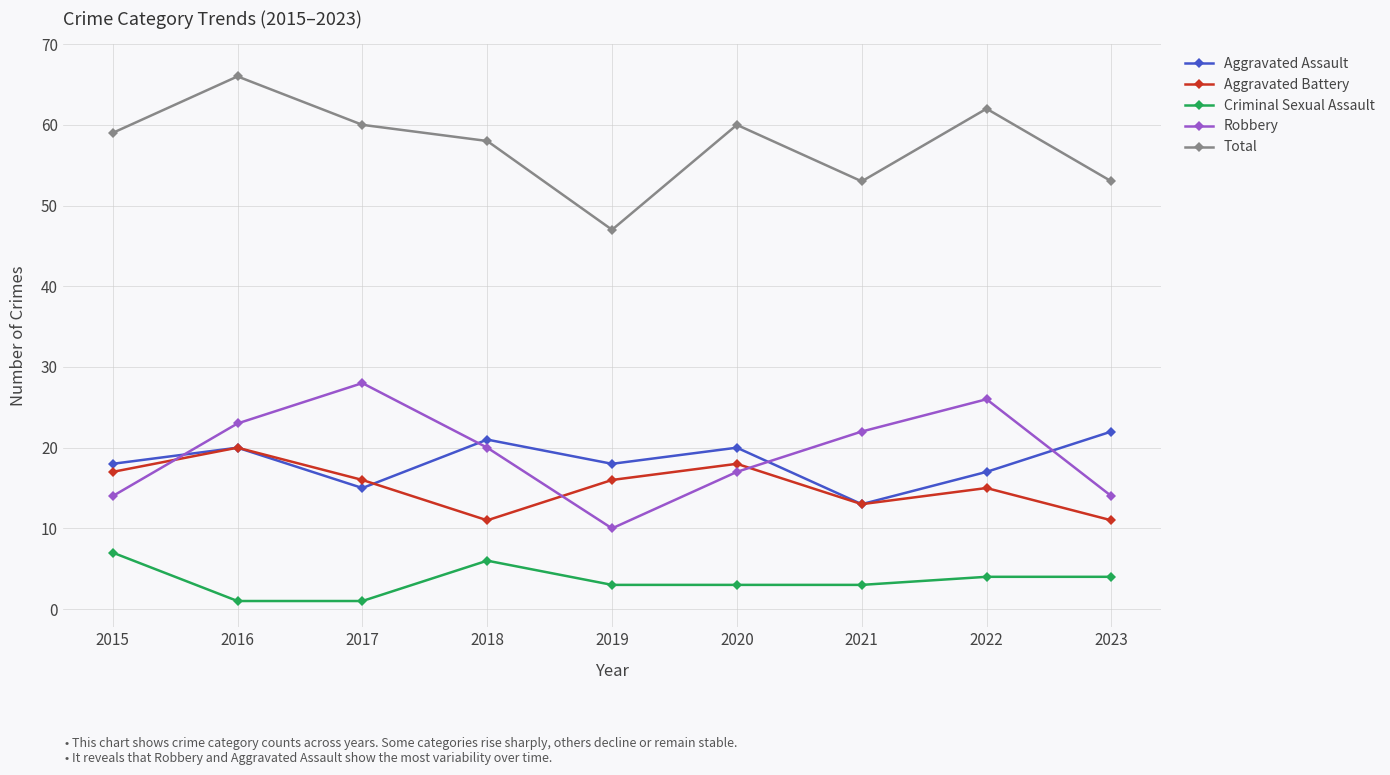

What is the total value across all series at 2022?

124